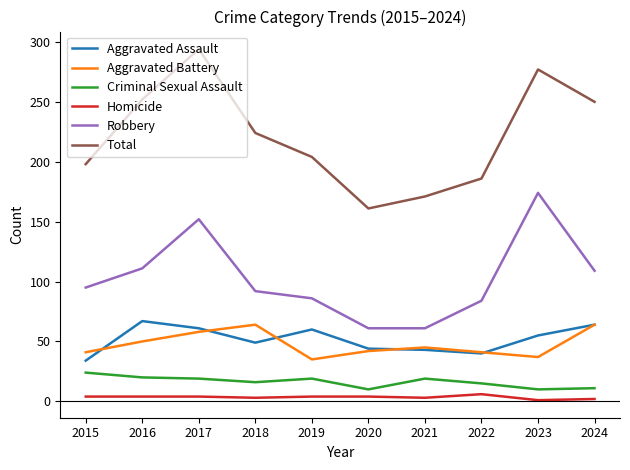

What is the highest value of the Robbery series?

174